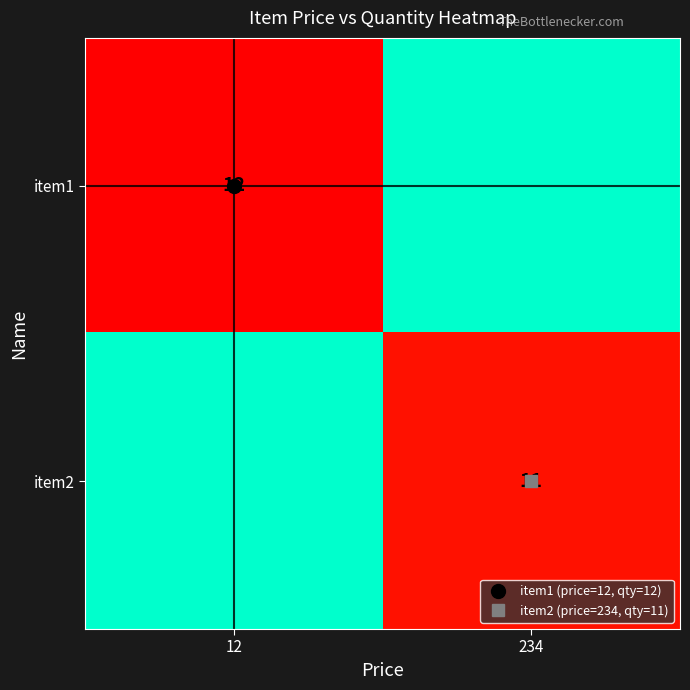

Rank the series by their average value, from lowest to highest.

item2, item1